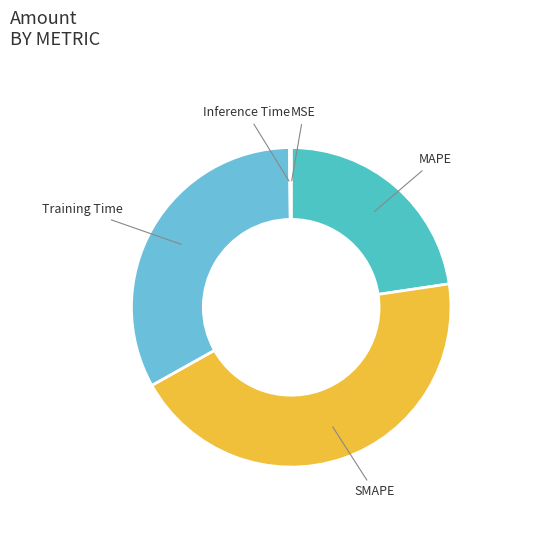

The Training Time slice represents 38% of the pie. True or false?

False